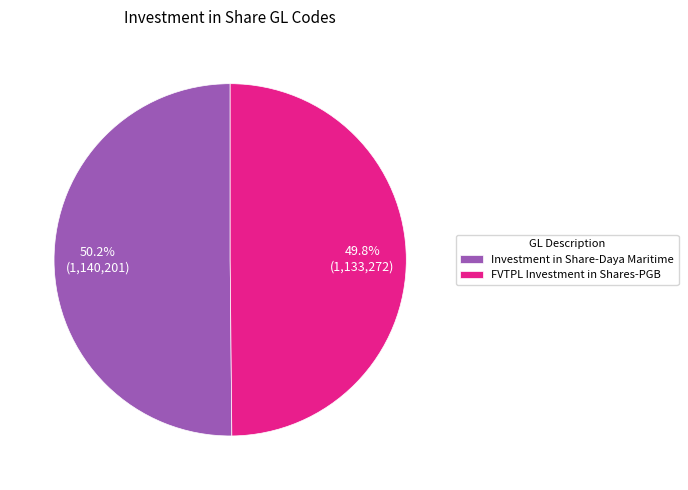

Is there any slice that represents more than half of the pie?

Yes